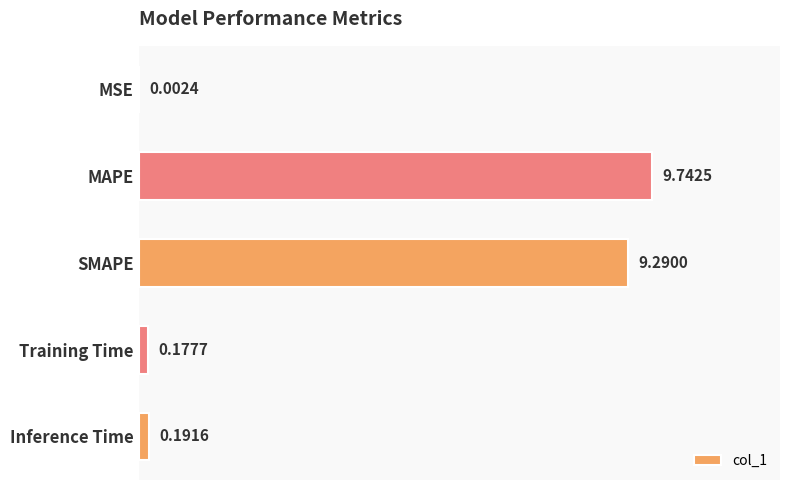

Between Inference Time and MSE, which is larger?

Inference Time